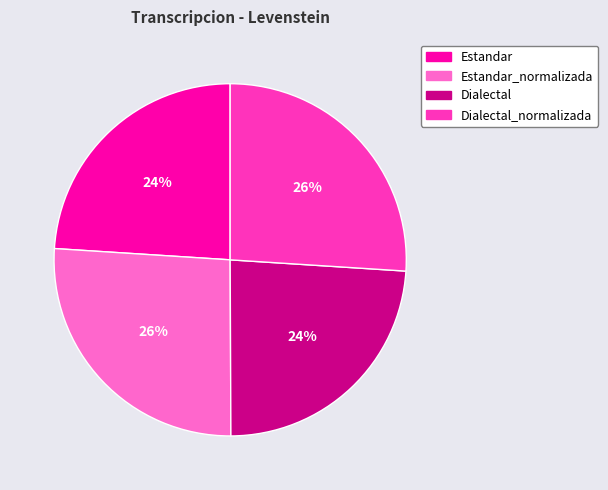

Is there a majority slice in this chart?

No